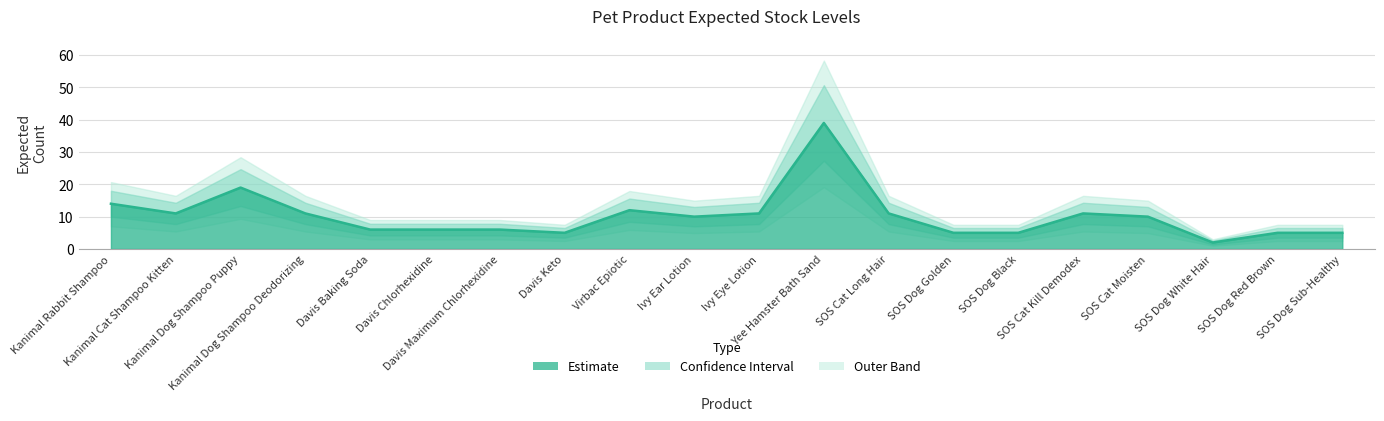

The Upper CI series shows 23.4 at Virbac Epiotic. True or false?

False